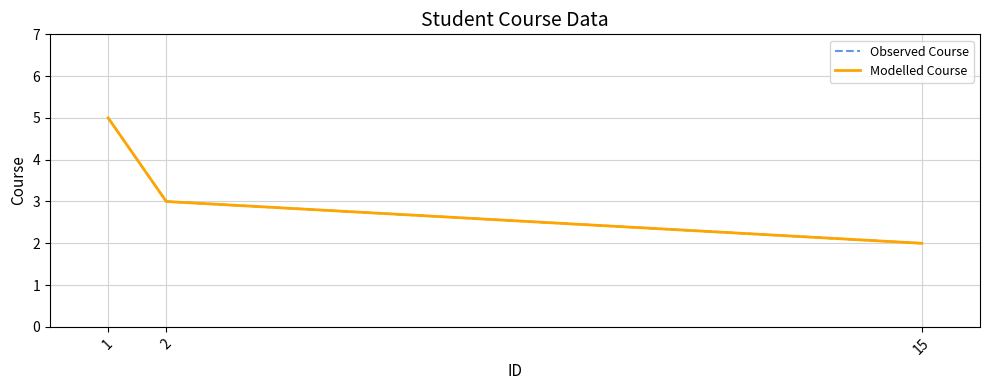

What is the sum of all Observed Course values?

10